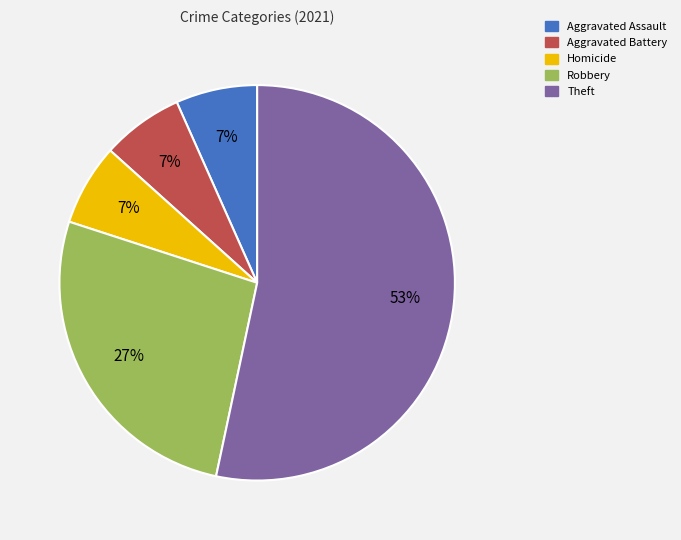

Is there any slice that represents more than half of the pie?

Yes